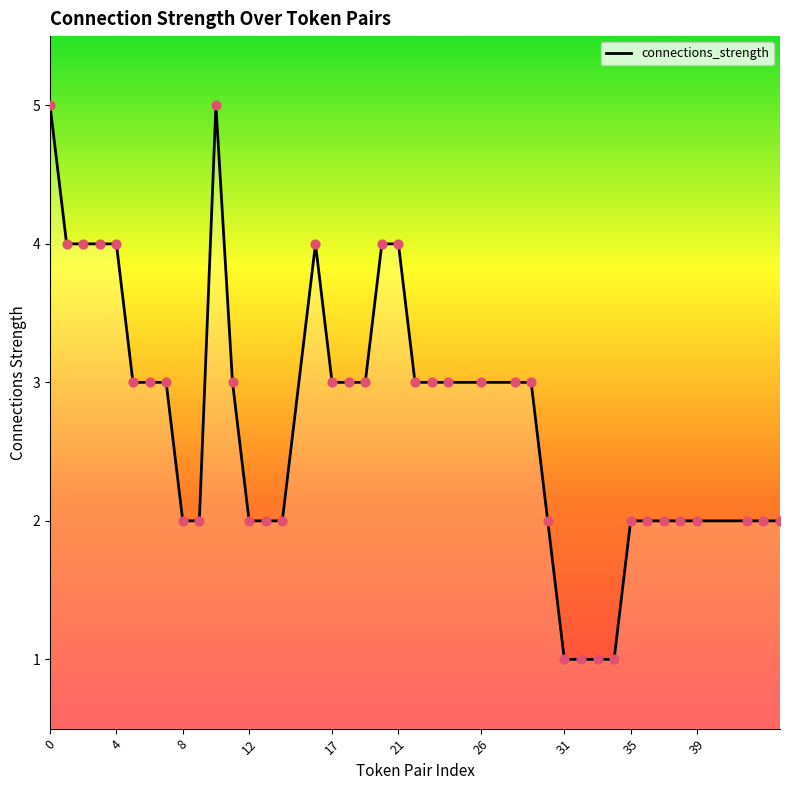

What is the difference between the maximum and minimum values?

4